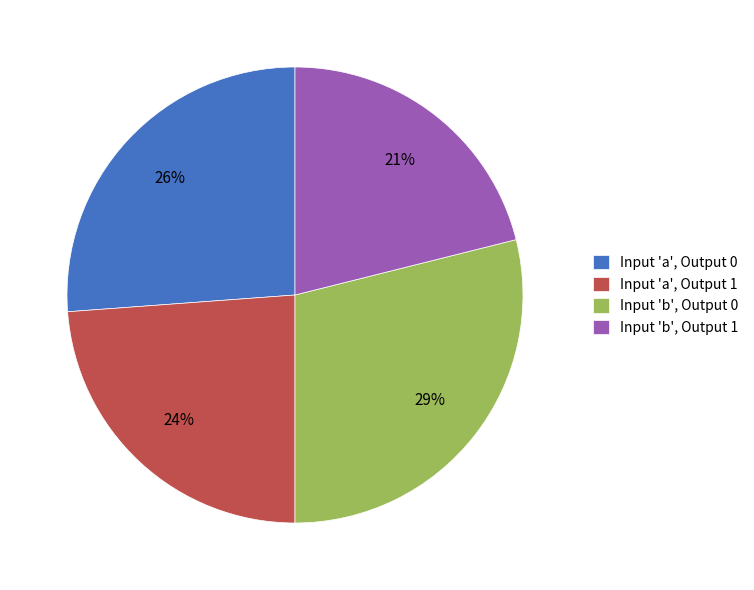

How many segments does this pie chart have?

4